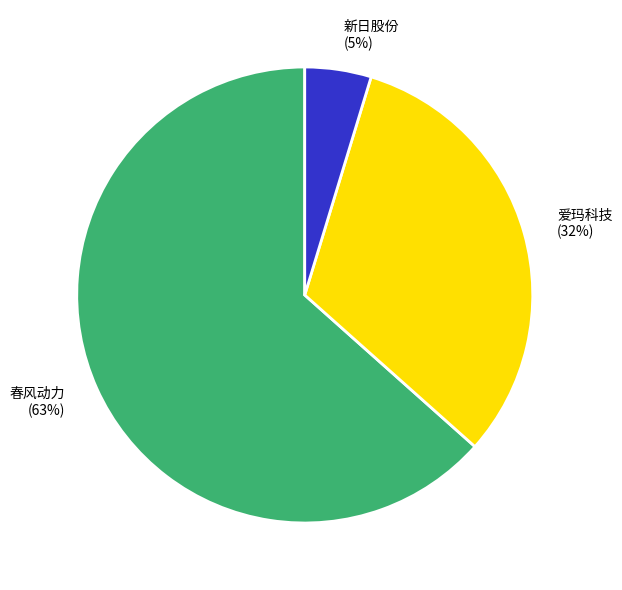

Is it true that 春风动力 is 58% of the pie?

False